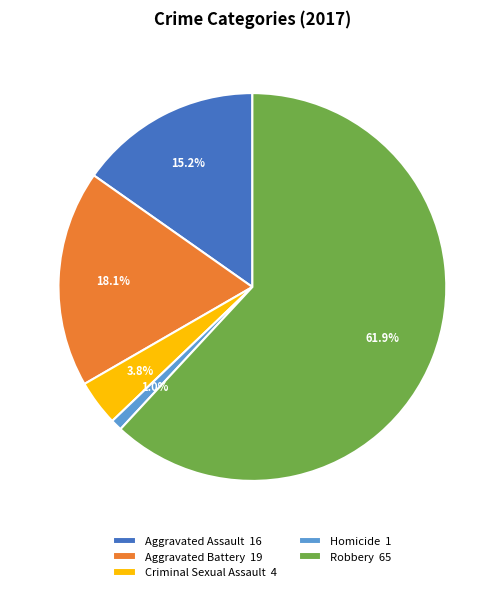

How many slices are in this pie chart?

5